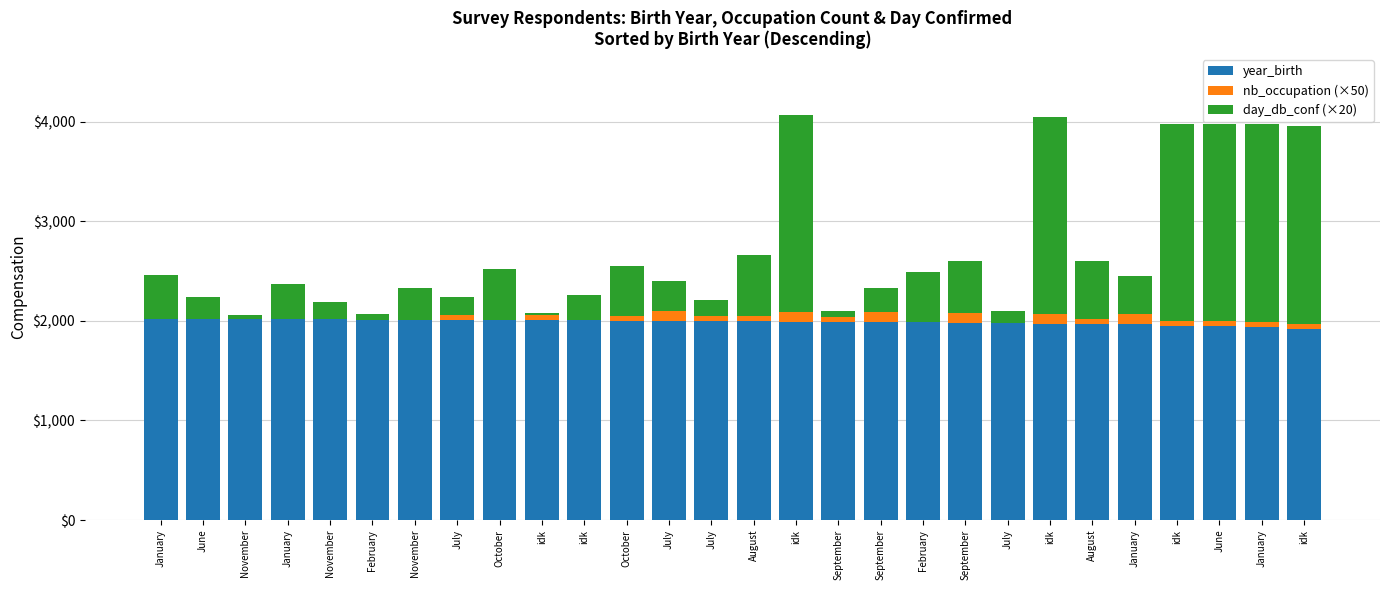

What are all the series names shown in the legend?

year_birth, nb_occupation (×50), day_db_conf (×20)